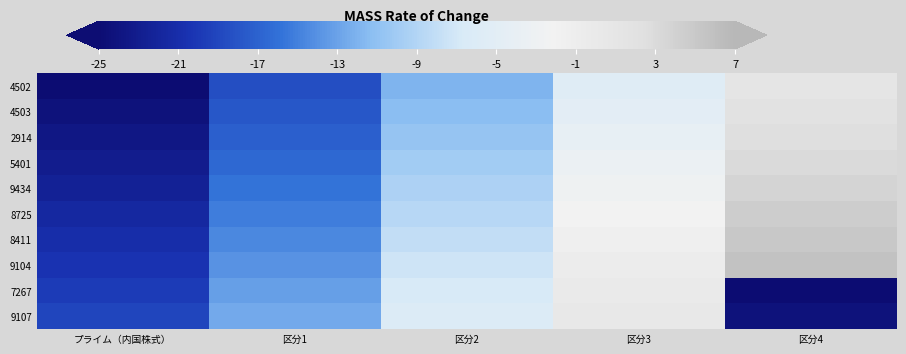

Which series has the largest range (max minus min)?

4502